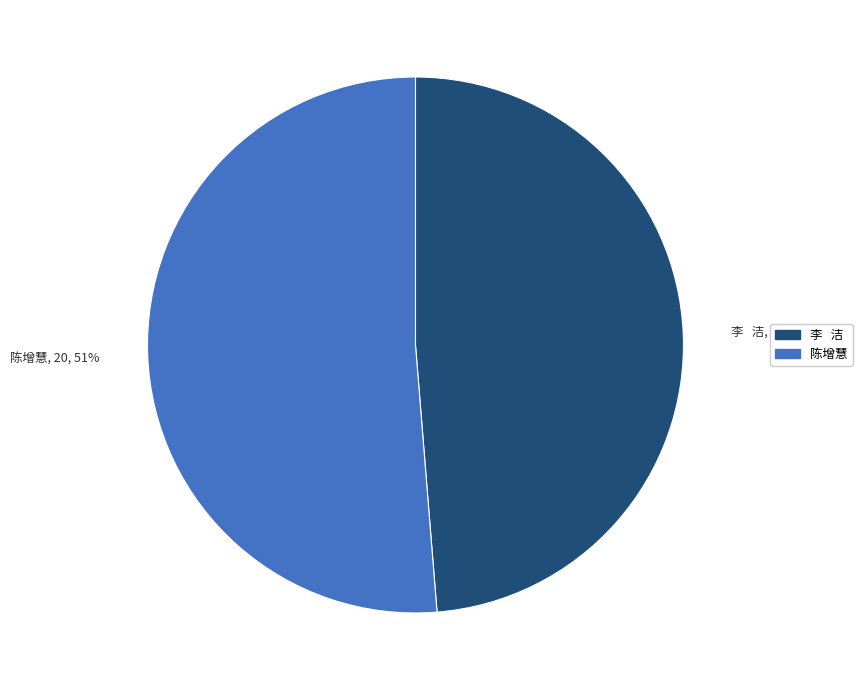

To the nearest percent, what portion does 陈增慧 represent?

51%